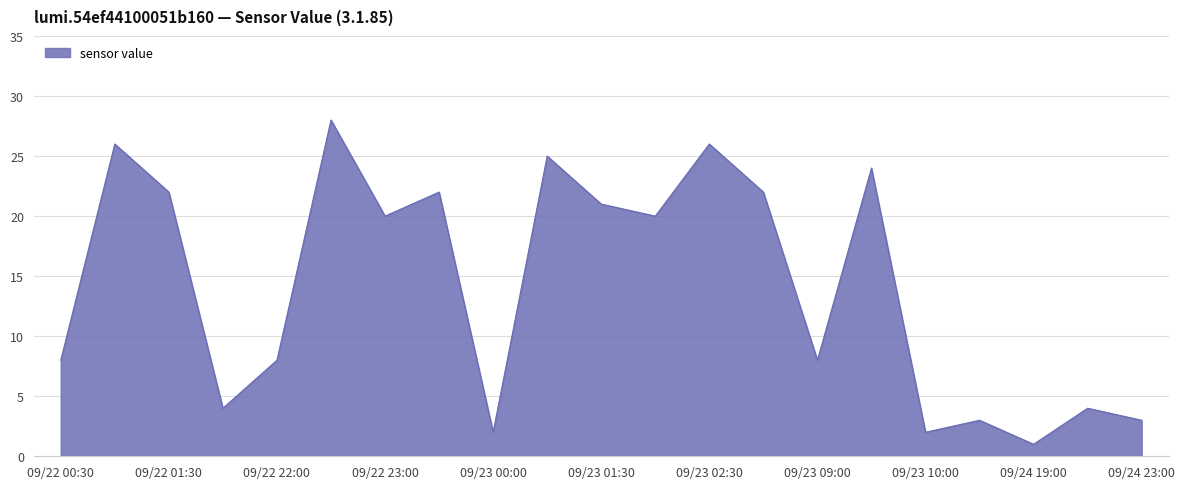

How many values are below 20?

10